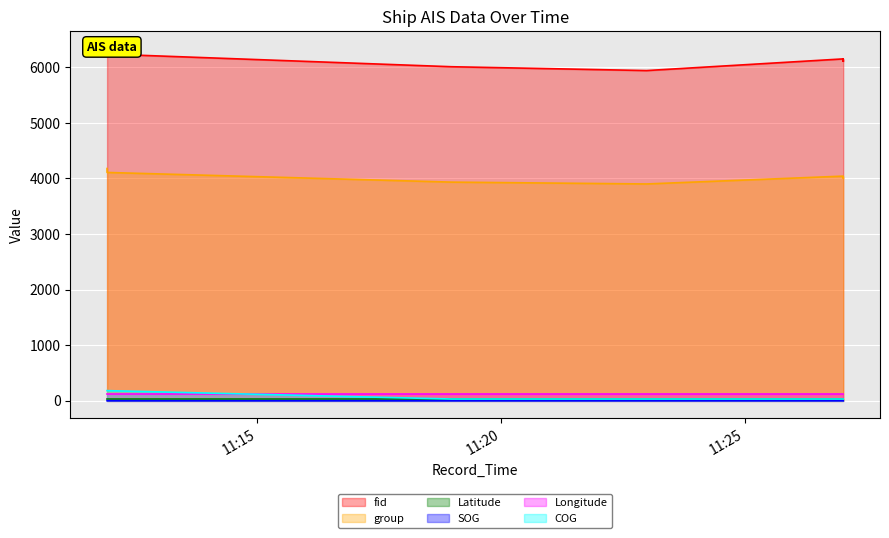

Where is COG nearest to the value 105?

2024-04-29 11:18:59